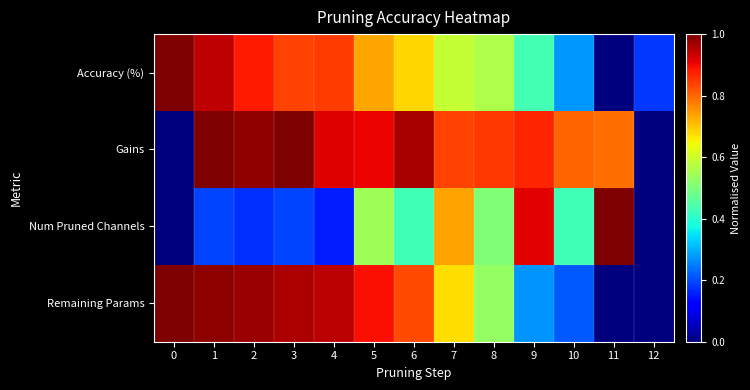

At which category is the sum across all series the highest?

1